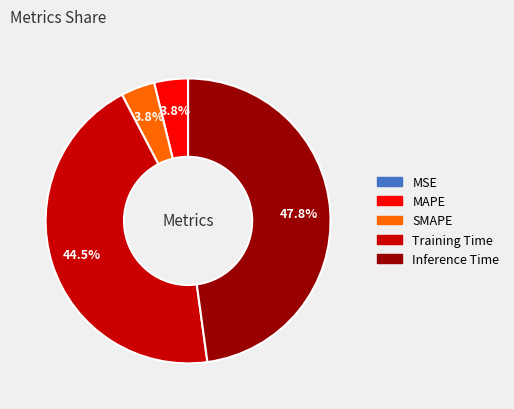

Does MAPE account for over 50% of the chart?

No